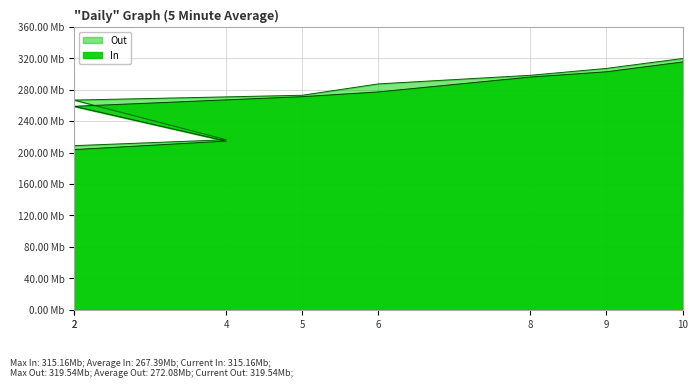

What is the value of the Out point at the 1st from the left?

208.8